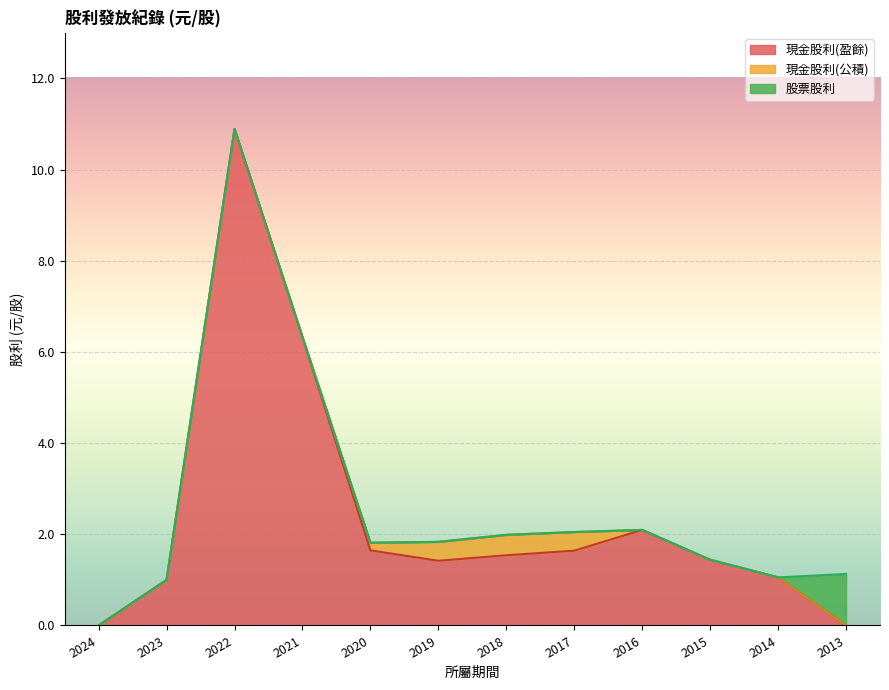

How many distinct data groups are displayed?

3